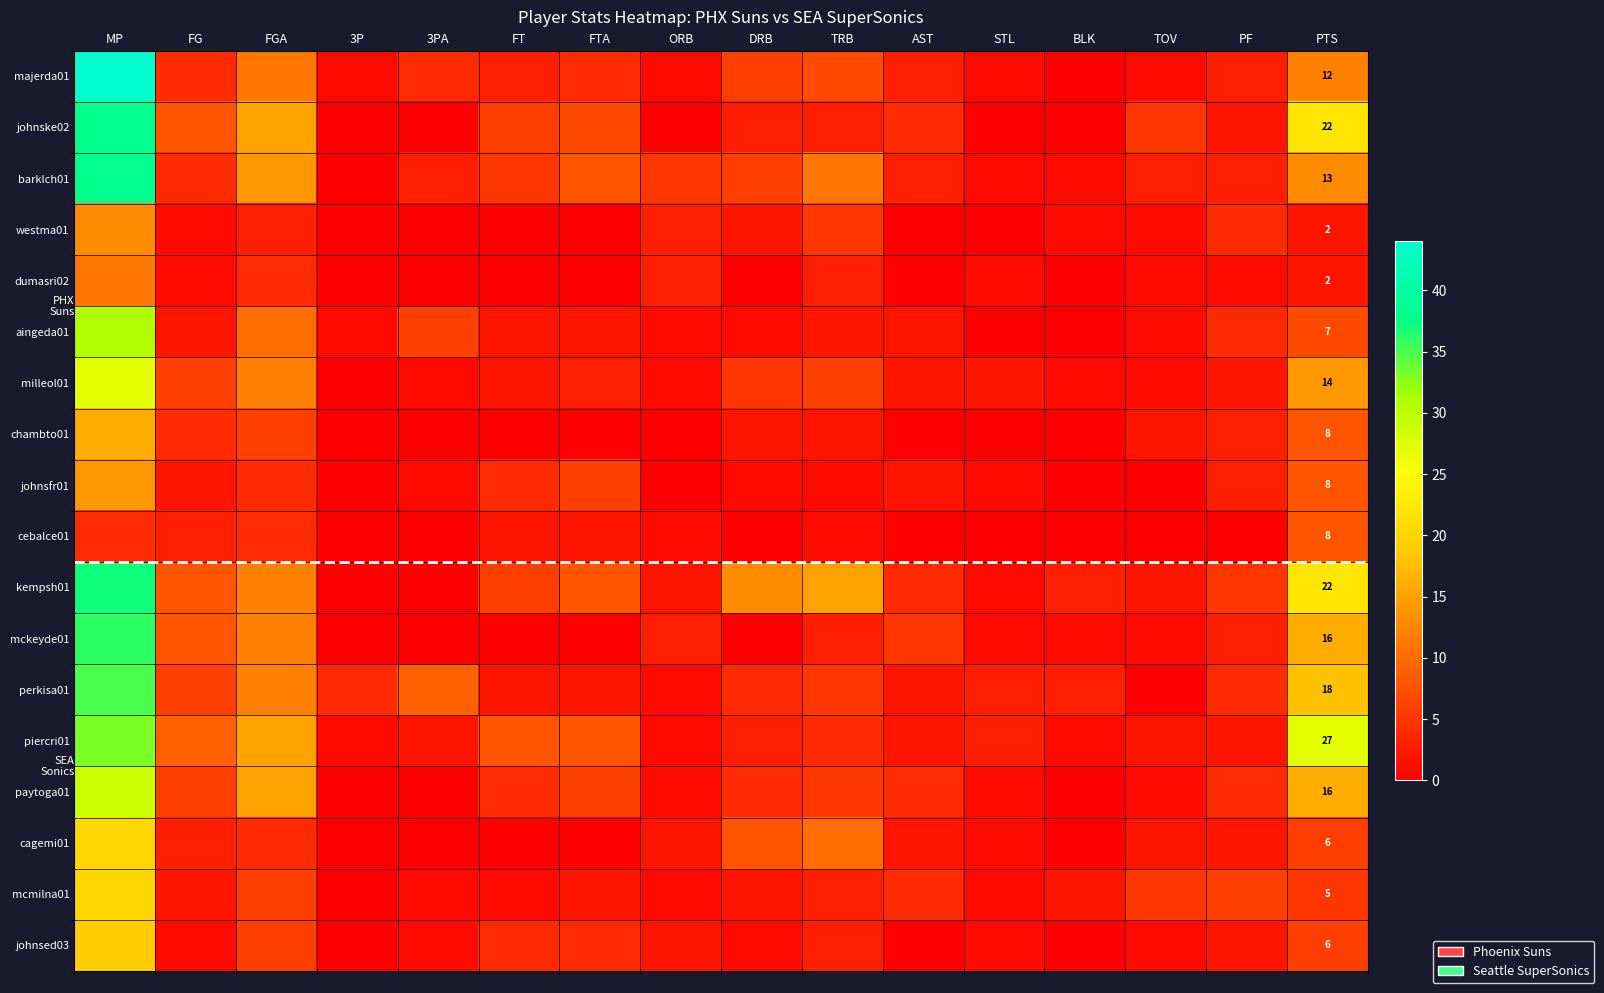

The johnsfr01 series shows 8 at PTS. True or false?

True